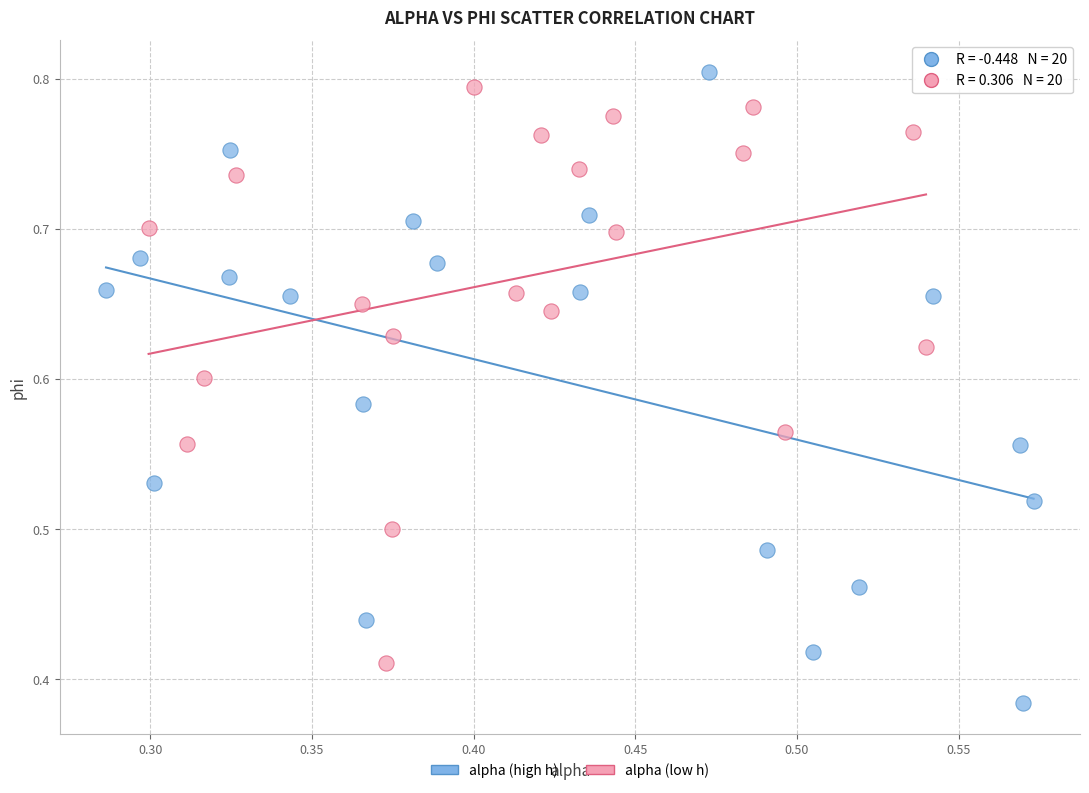

Which series has the largest Y range (max minus min)?

alpha (high h)